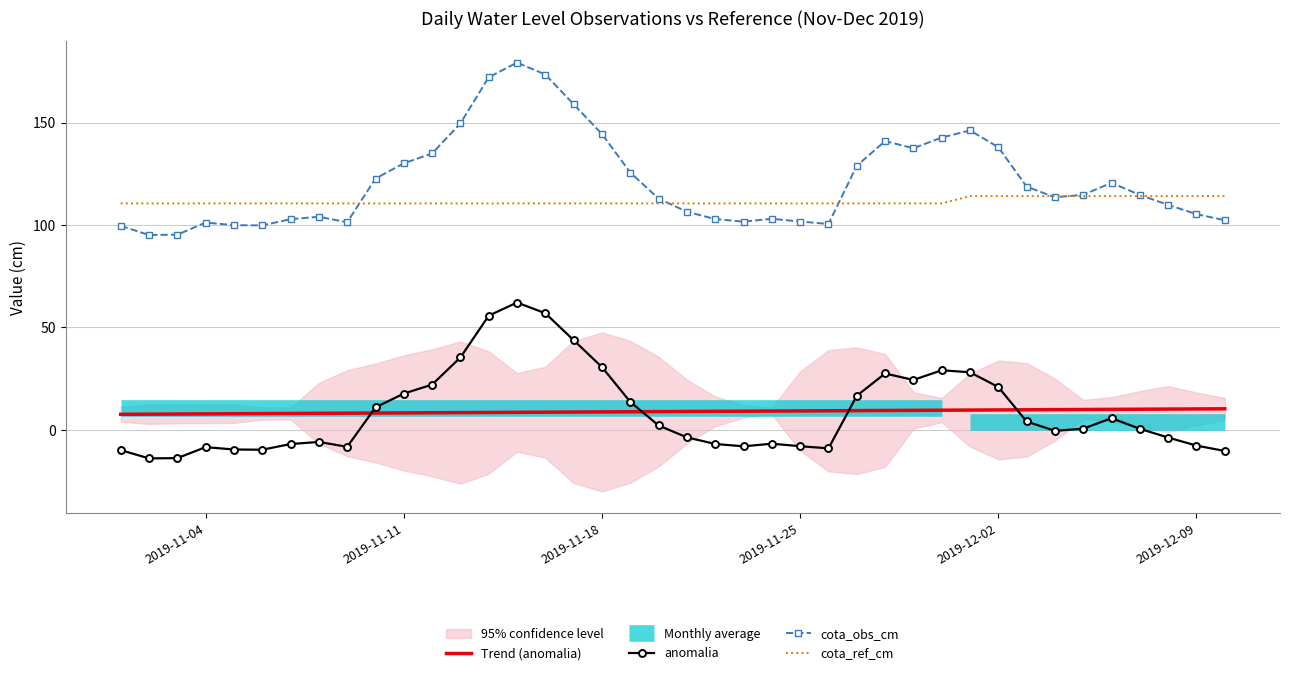

What is the difference between the maximum and minimum values in the cota_obs_cm series?

84.2